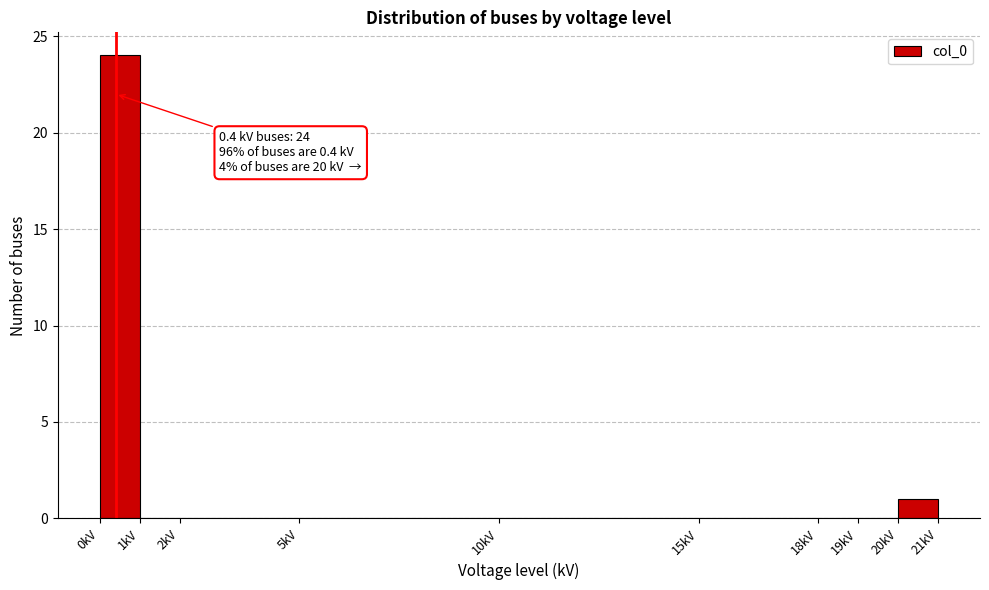

Which range on the x-axis has the tallest bar?

0 to 1